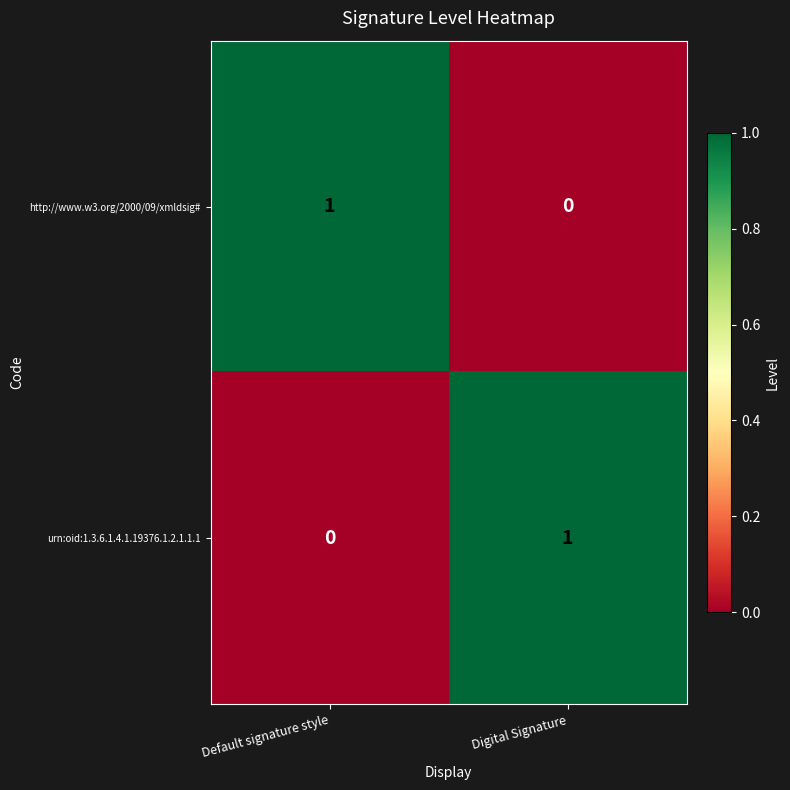

At which label is http://www.w3.org/2000/09/xmldsig# closest to 0?

Digital Signature